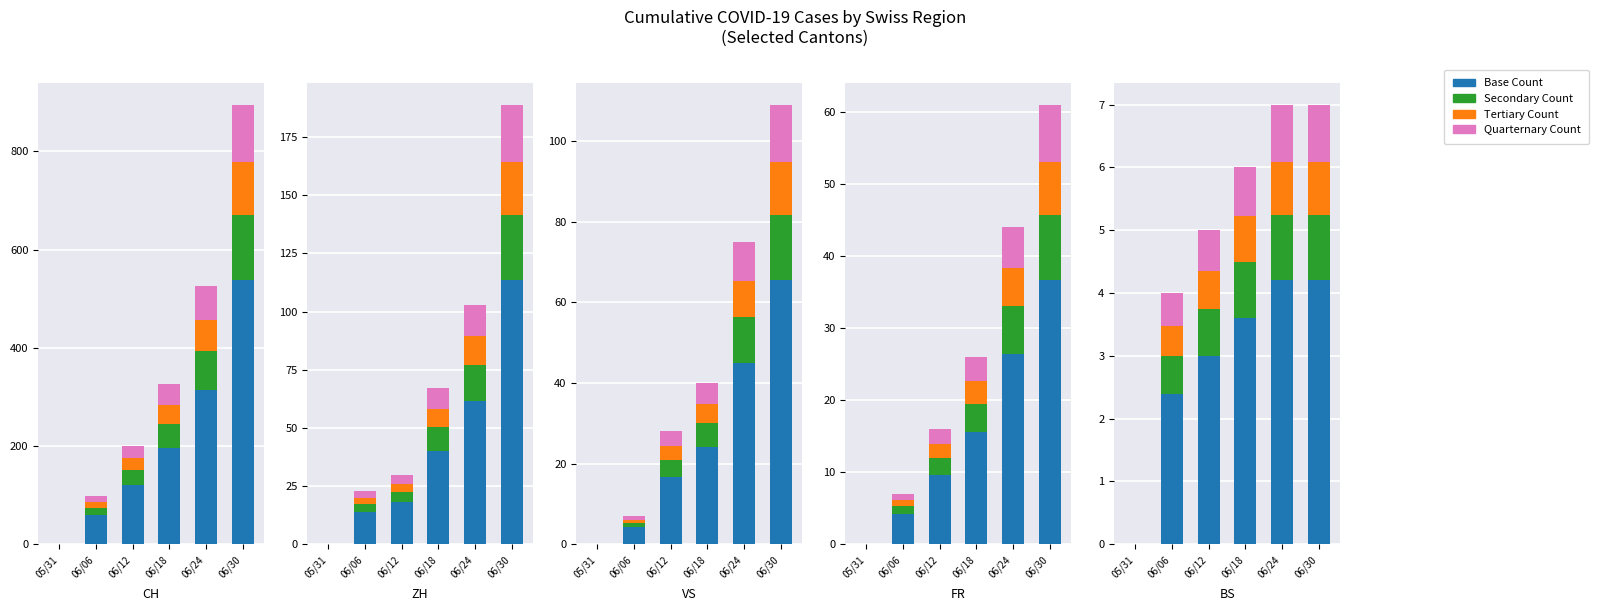

At 06/06, list the series in order from smallest to largest.

Tertiary Count, Quarternary Count, Secondary Count, Base Count